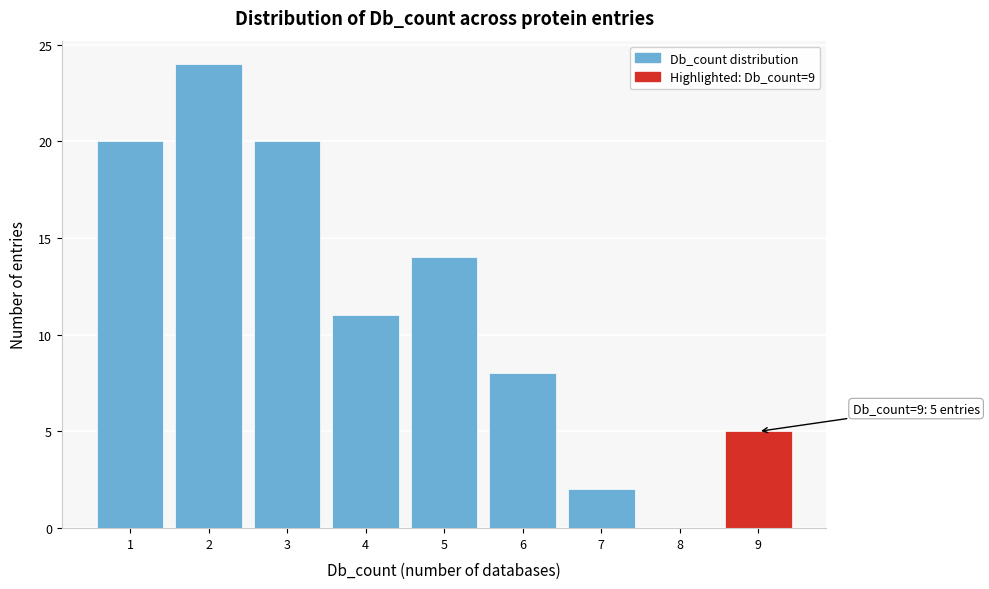

Which range on the x-axis has the tallest bar?

1.5 to 2.5